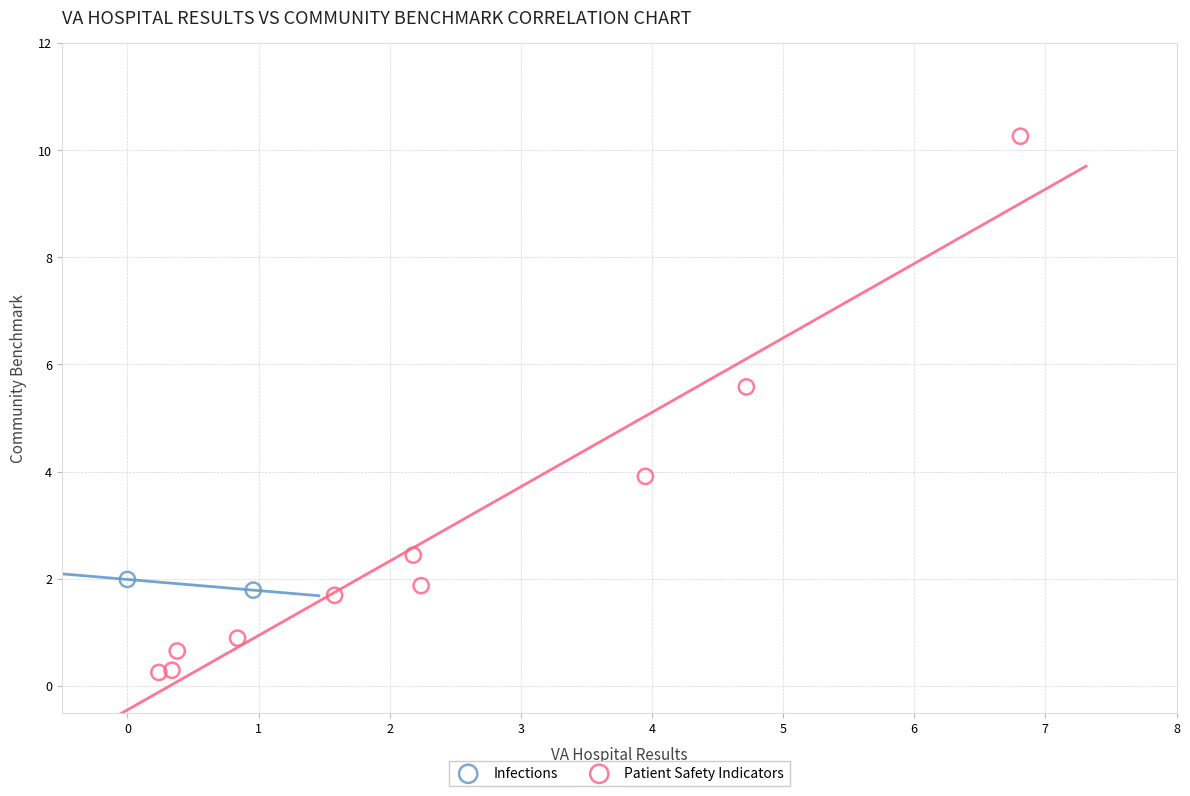

What are all the series names shown in the legend?

Infections, Patient Safety Indicators